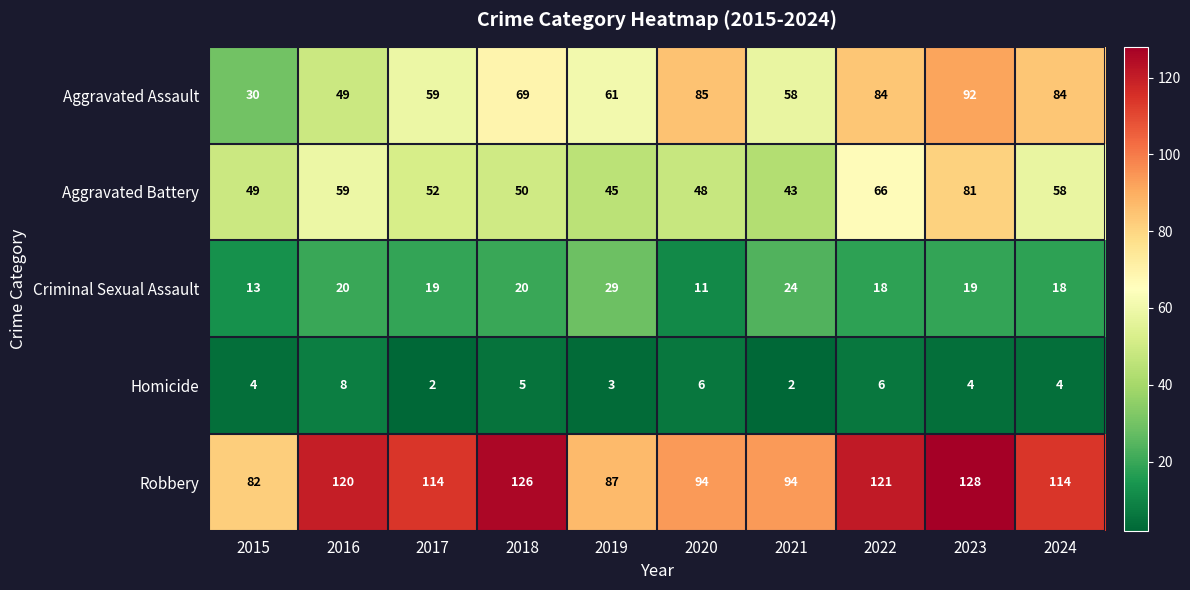

At which category is the sum across all series the highest?

2023